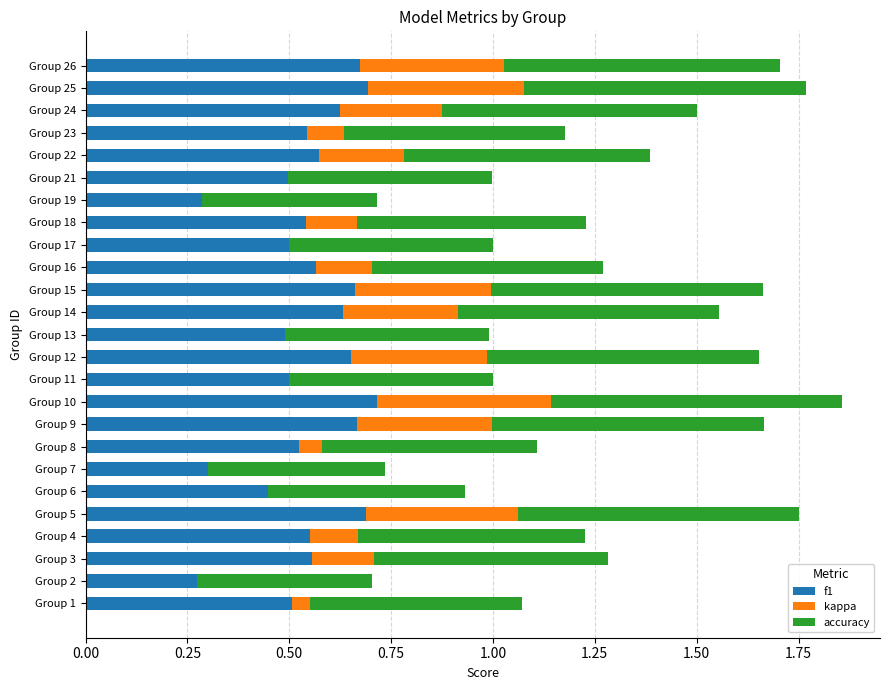

Is the value of kappa at Group 1 greater than the value of f1 at Group 14?

No